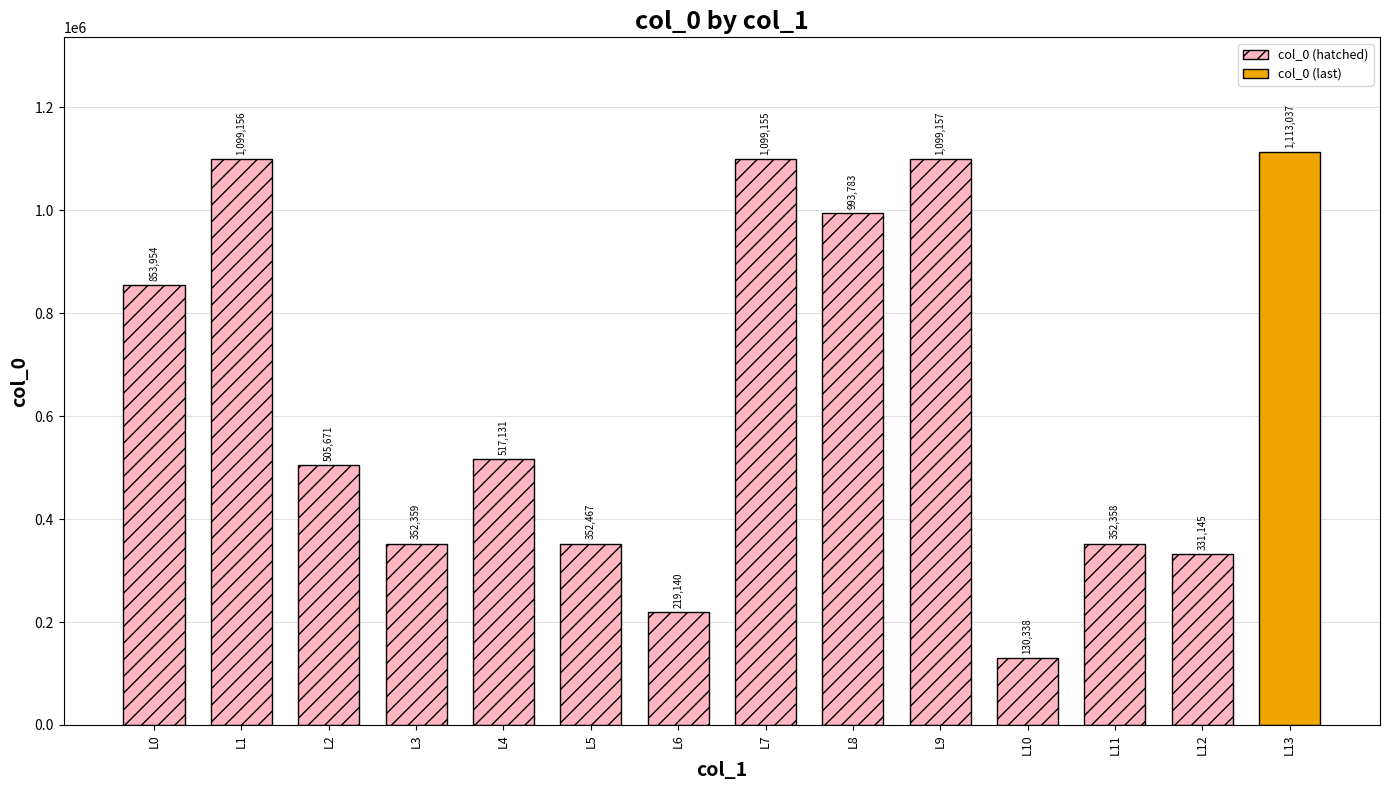

What is the sum of all values?

9018851